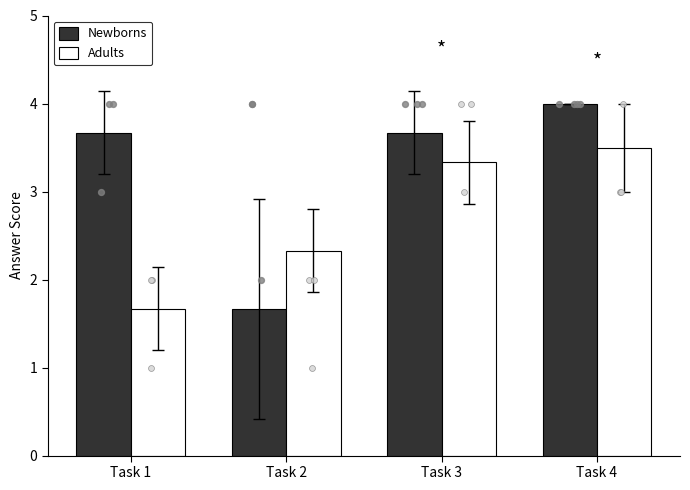

Which series has the largest Y range (max minus min)?

Newborns